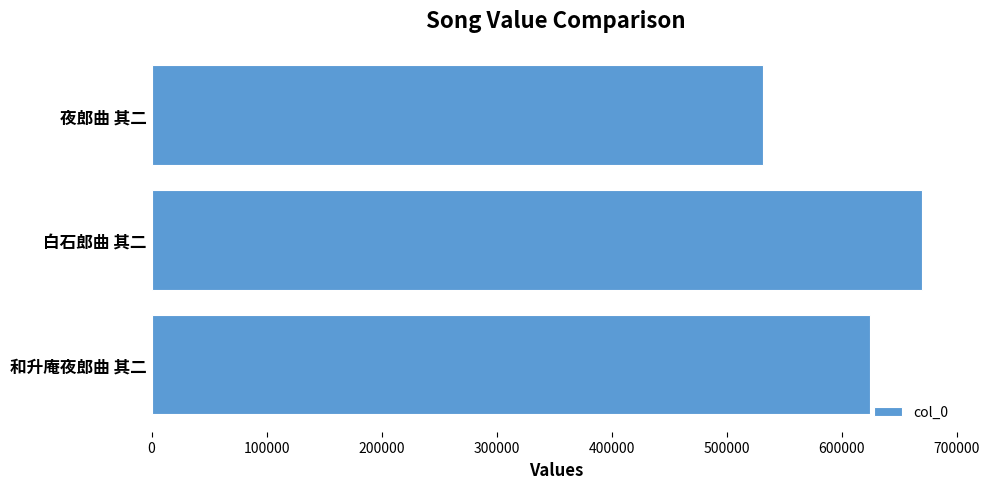

Reading top to bottom, list all the values displayed in this chart.

夜郎曲 其二=531620	白石郎曲 其二=669858	和升庵夜郎曲 其二=624244